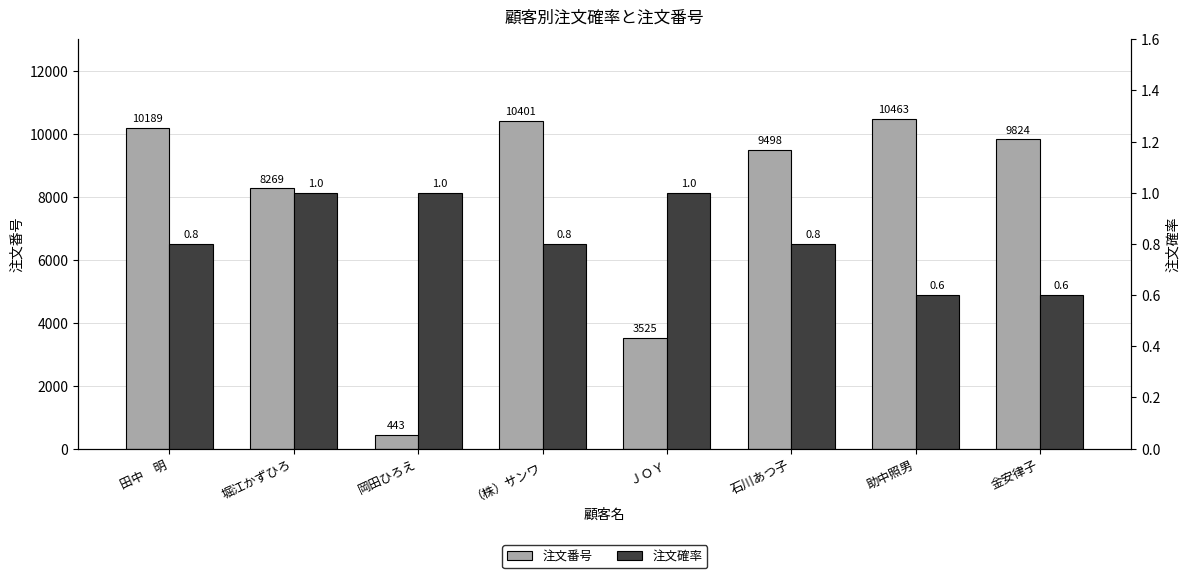

Which series has the largest total across all categories?

注文番号